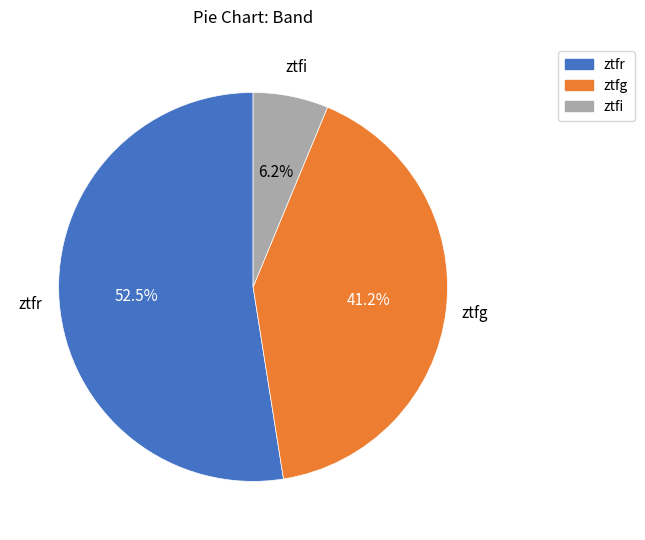

Which category has the biggest portion of the pie?

ztfr